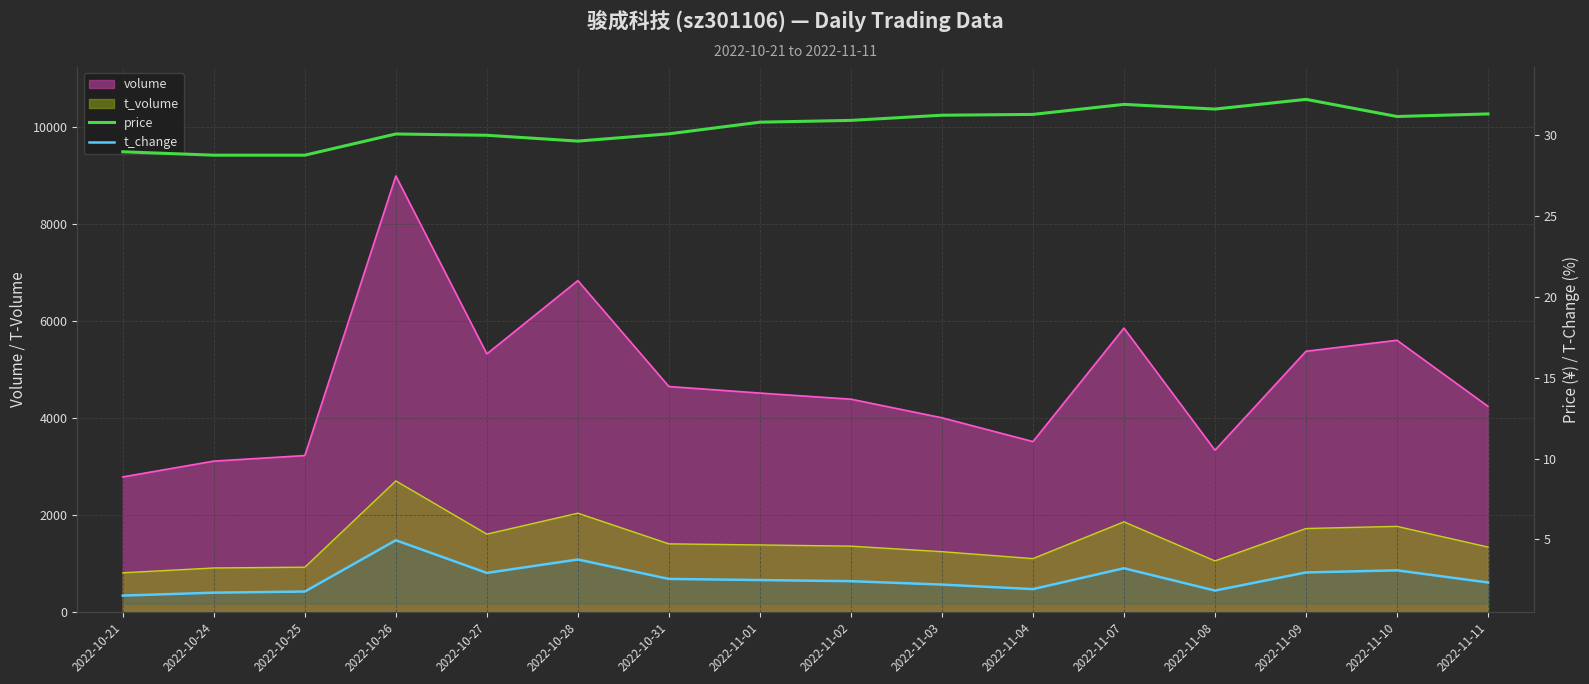

True or false: t_change and price cross at least once.

False